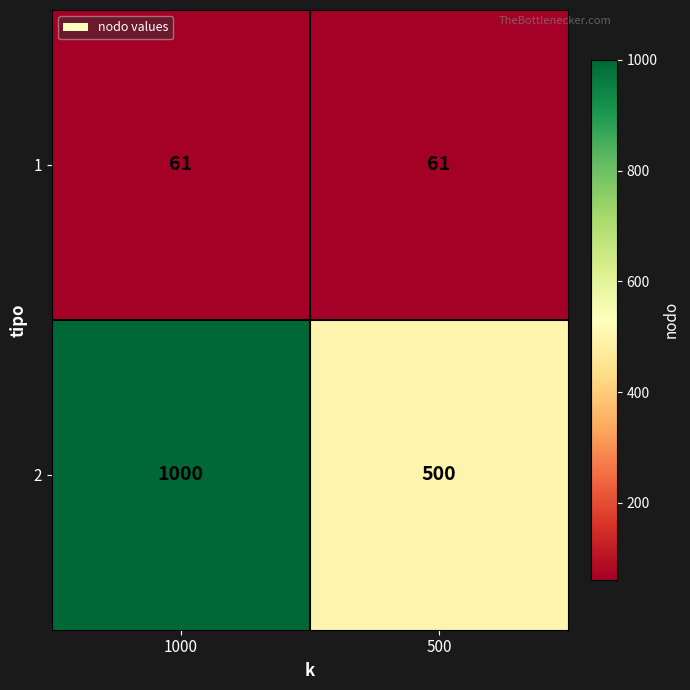

Rank the series by their average value, from lowest to highest.

1, 2